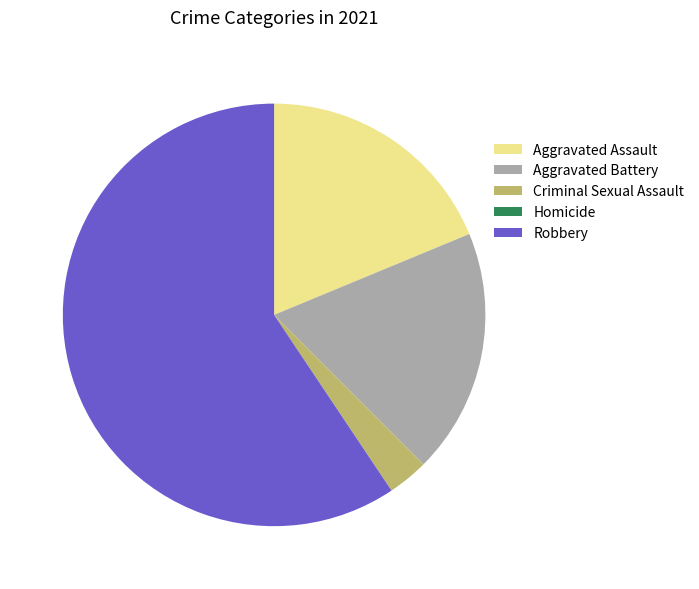

The Robbery slice represents 59% of the pie. True or false?

True